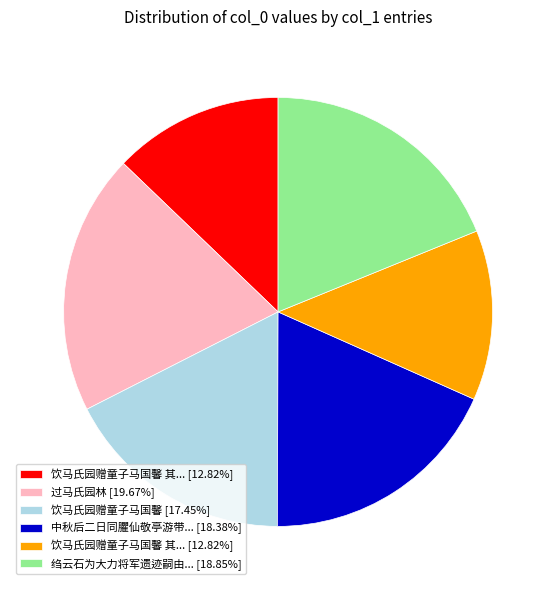

Is there a majority slice in this chart?

No